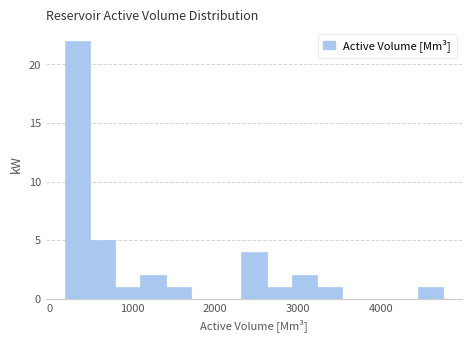

Around what value on the x-axis is the tallest bar? Give the approximate position of its centre, as read against the axis.

300